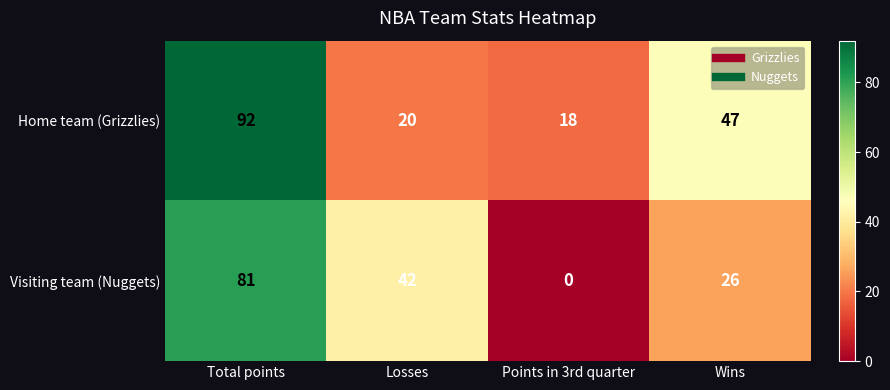

The Visiting team (Nuggets) series shows 108 at Total points. True or false?

False